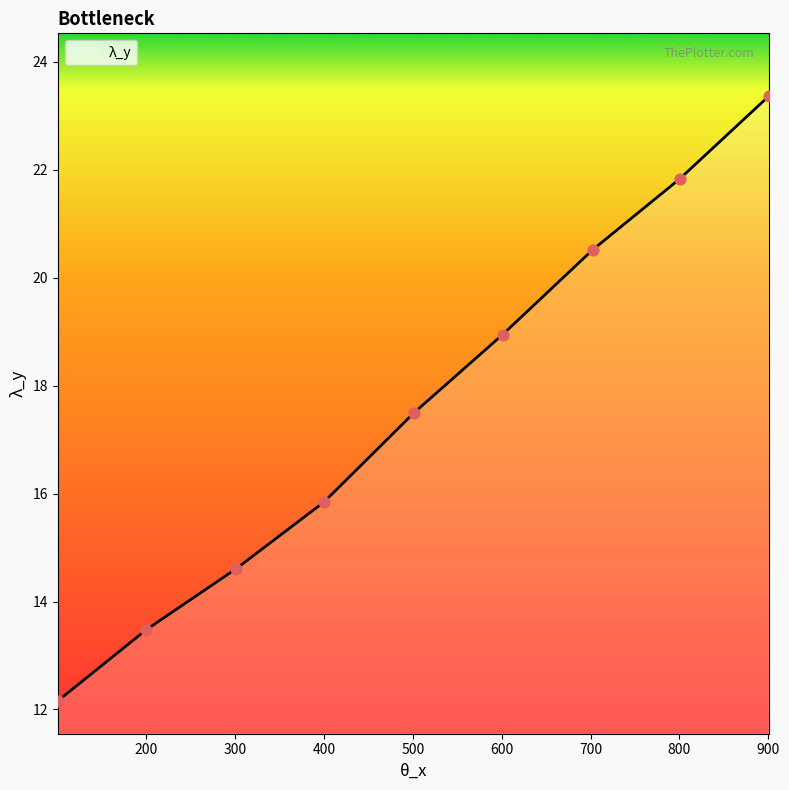

What is the greatest value displayed?

23.4